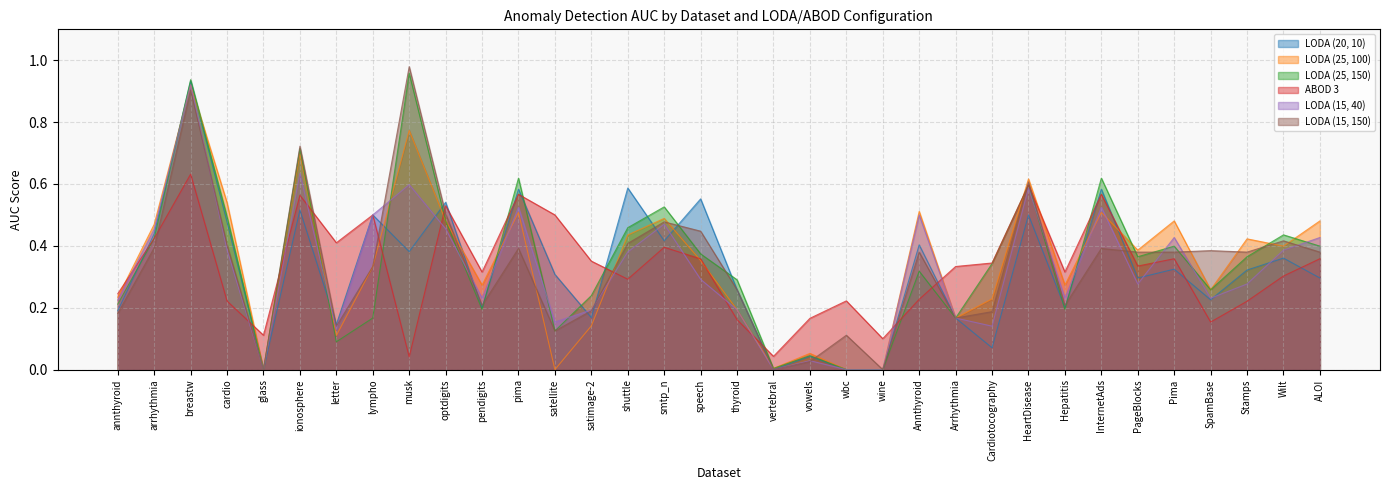

Where is LODA (25, 150) nearest to the value 0?

glass